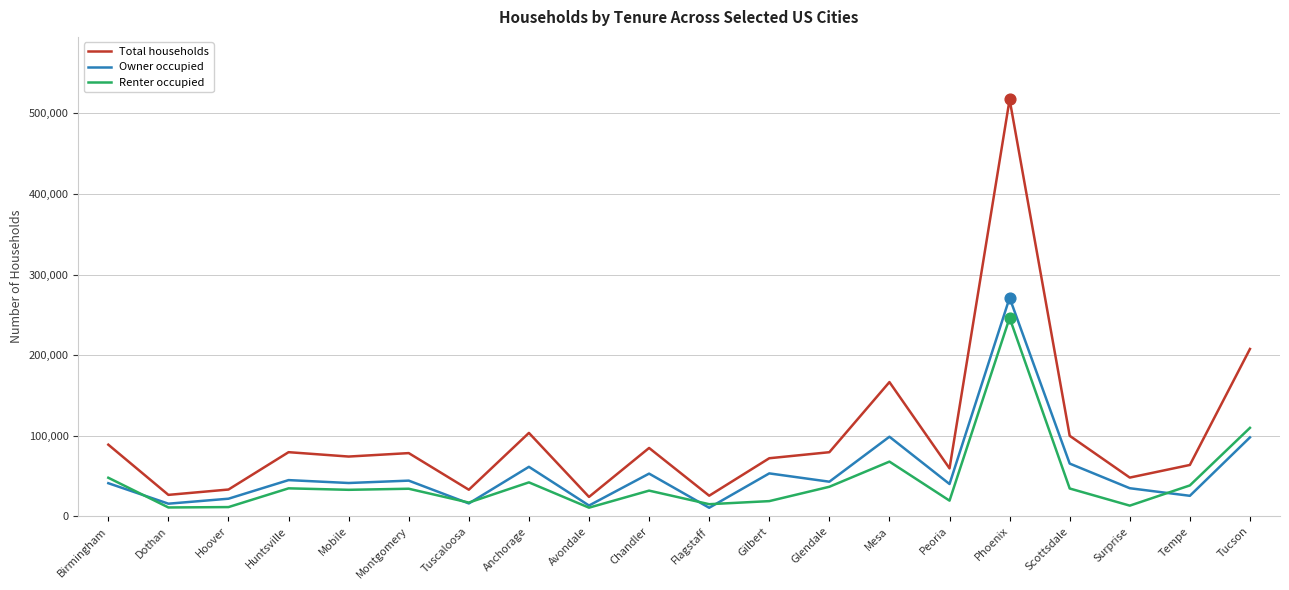

What are all the series names shown in the legend?

Total households, Owner occupied, Renter occupied